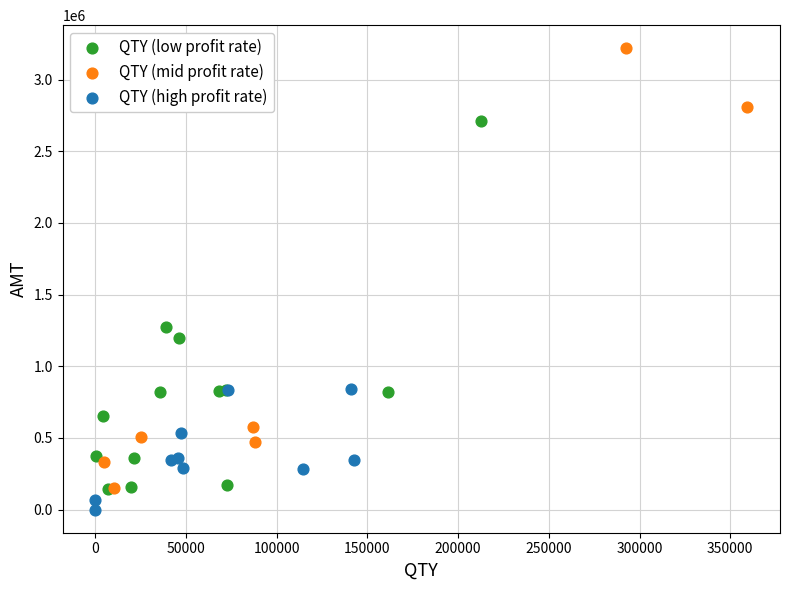

Which series has the widest spread of Y values?

QTY (mid profit rate)